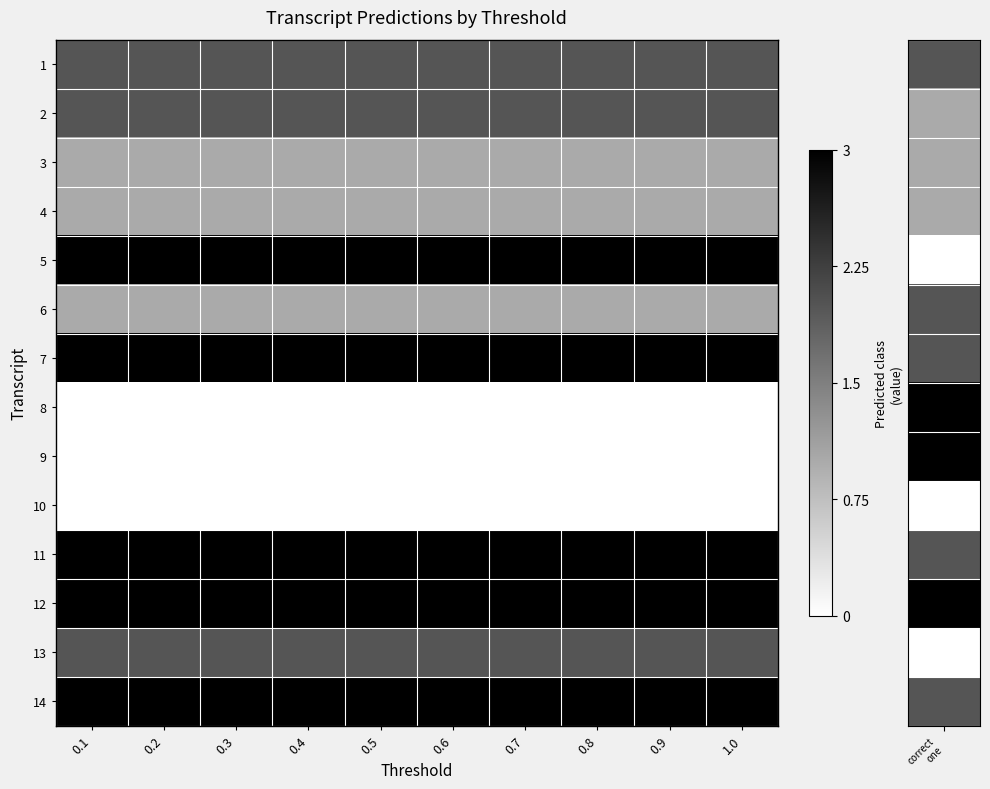

Between 0.3 and 1.0, which is larger?

0.3